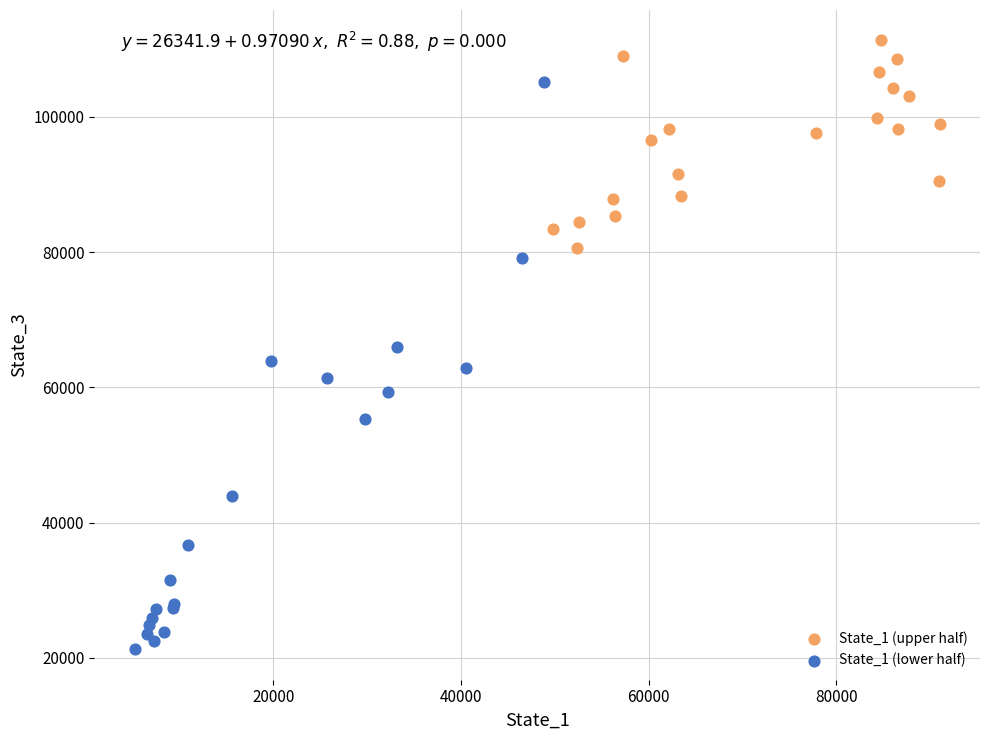

Which series reaches the minimum Y coordinate?

State_1 (lower half)